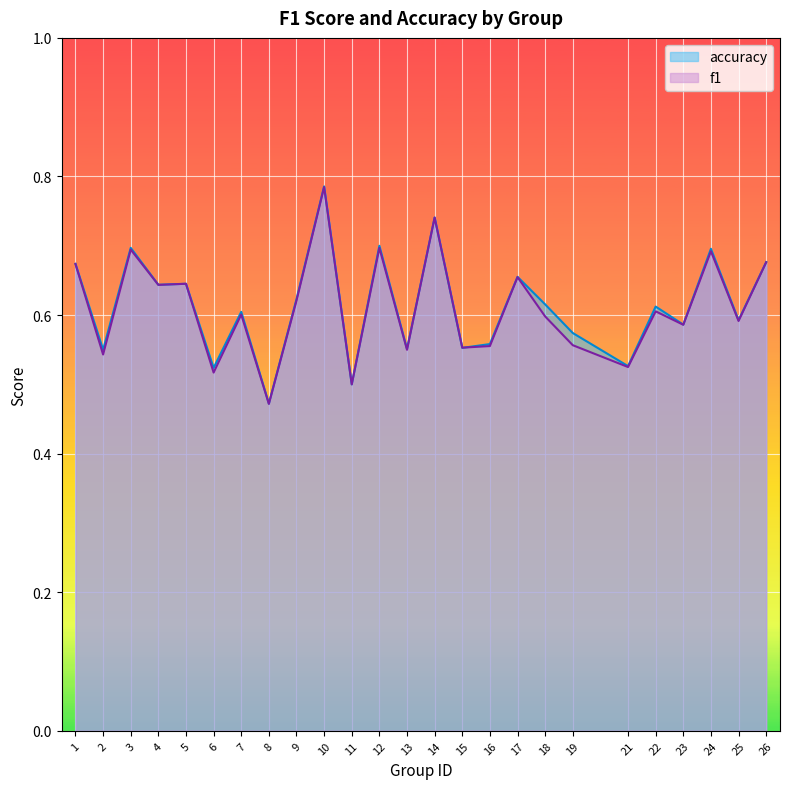

What are all the series names shown in the legend?

accuracy, f1